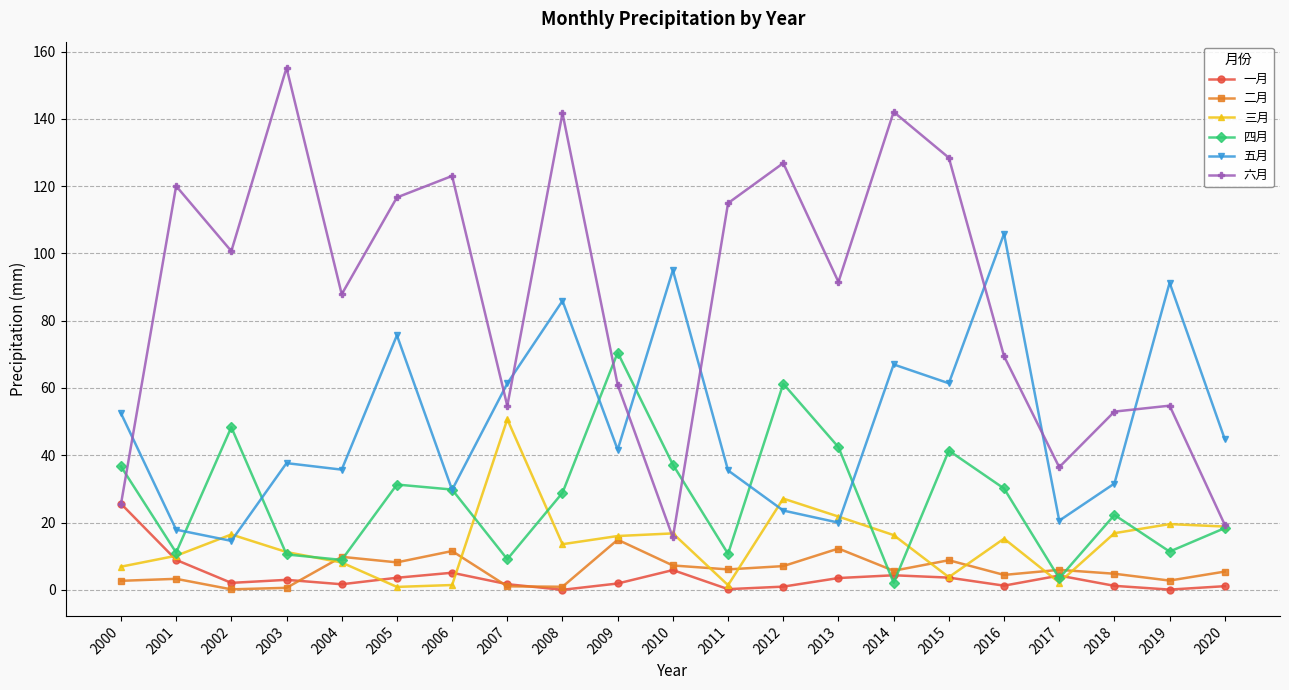

At which category does 四月 reach its first local valley?

2001